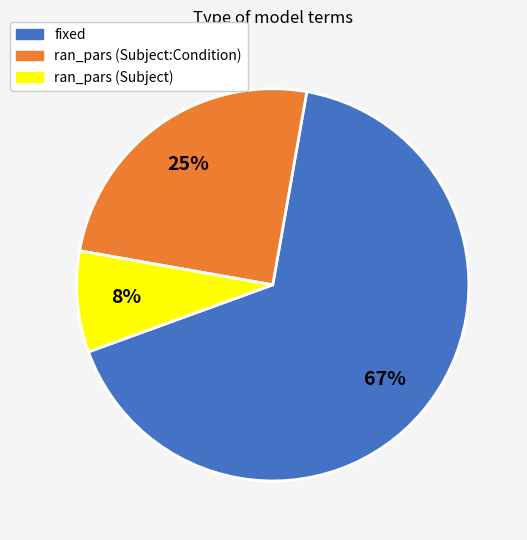

To the nearest percent, what is the average slice percentage?

33%